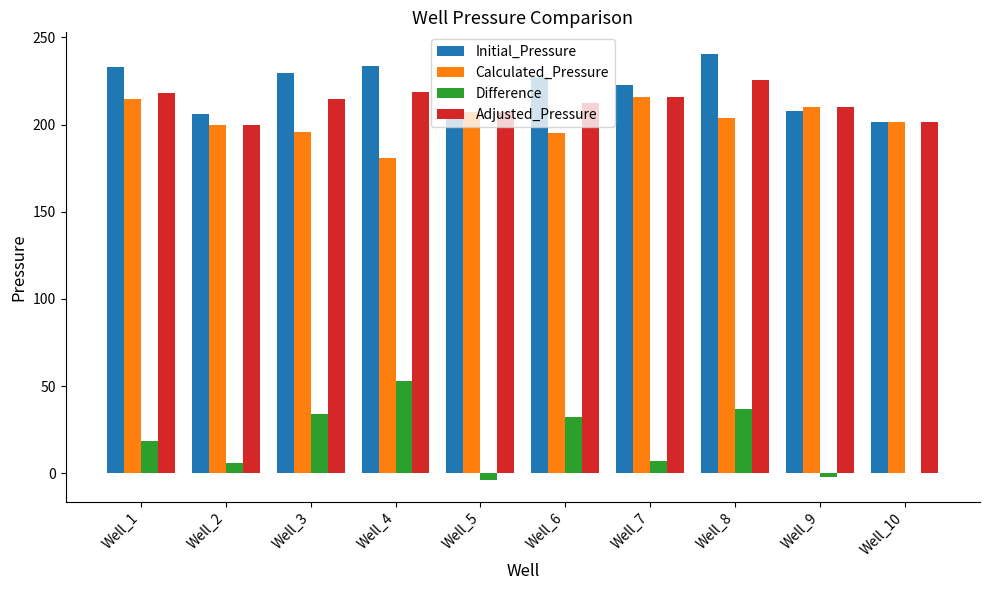

Count the number of data series in this chart.

4